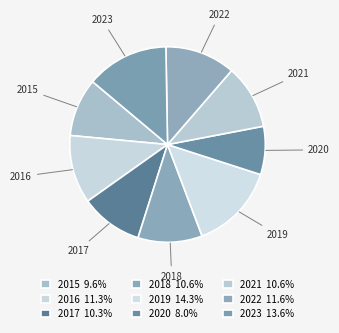

Is the sum of 2015 and 2019 greater than half?

No